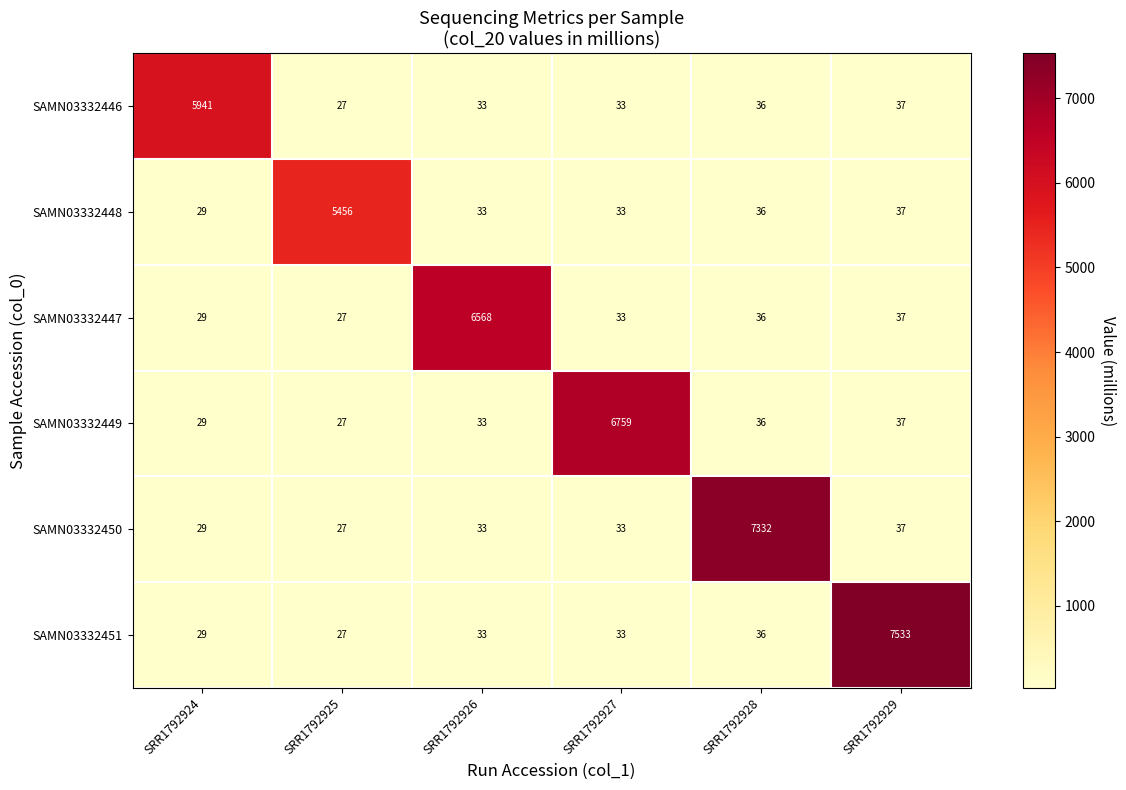

What is the sum of the SAMN03332446 values at SRR1792926 and SRR1792929?

70